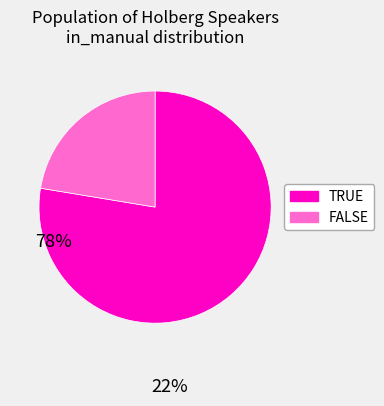

What is the ratio of the value at FALSE to the value at TRUE?

0.3